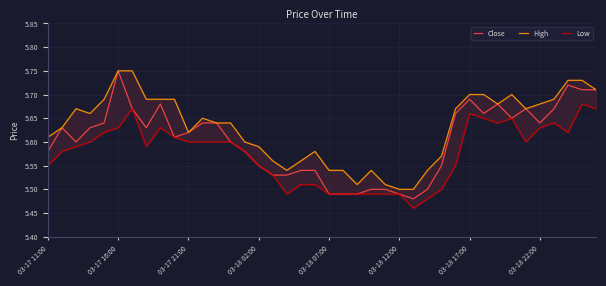

What is the approximate value of Close at 03-18 07:00?

5.5